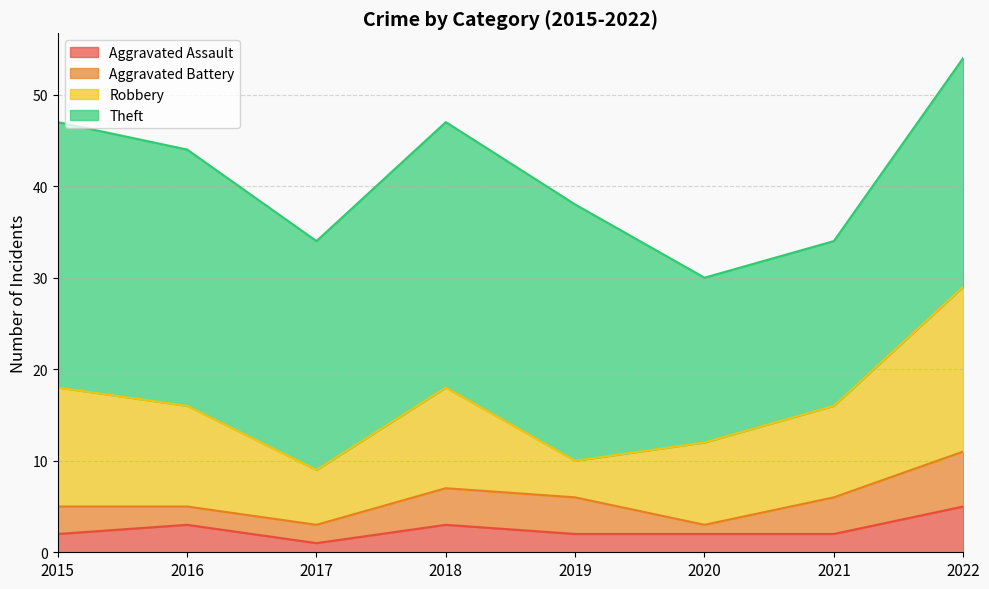

What are all the series names shown in the legend?

Aggravated Assault, Aggravated Battery, Robbery, Theft